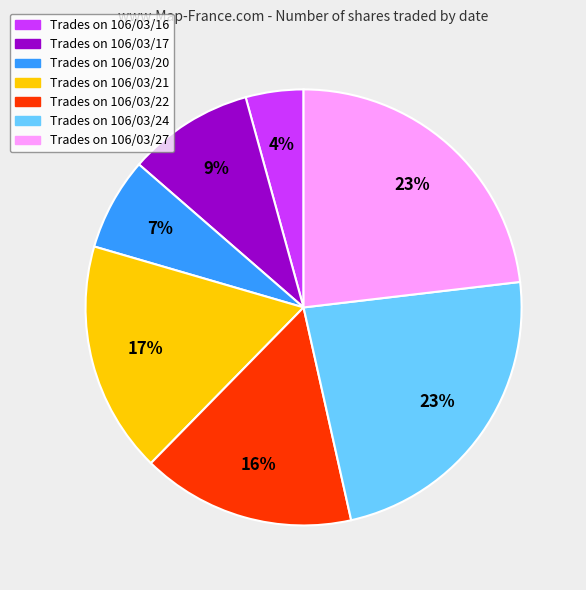

To the nearest percent, what portion does Trades on 106/03/22 represent?

16%